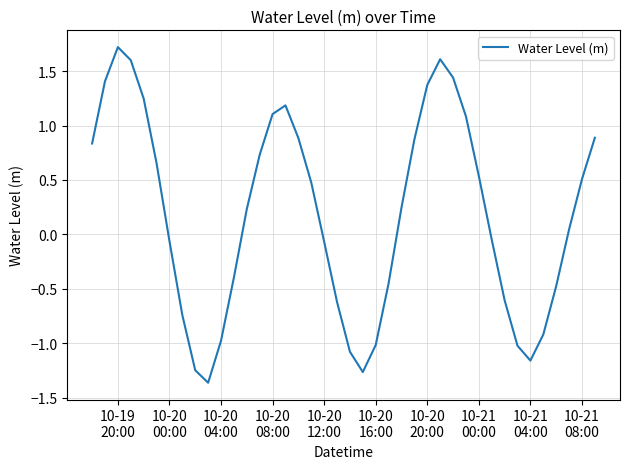

How many negative values are there?

18